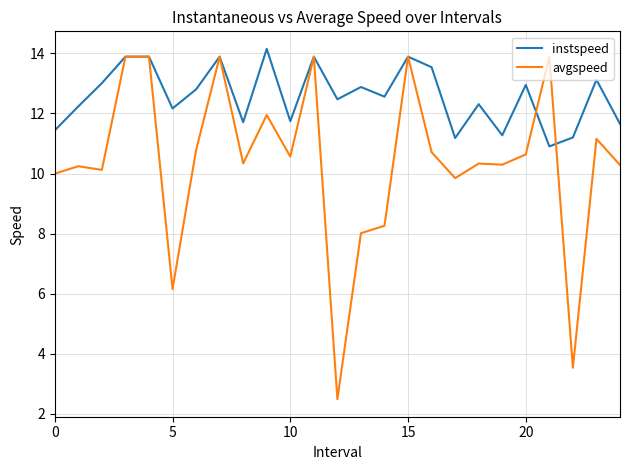

Which series has the largest total across all categories?

instspeed